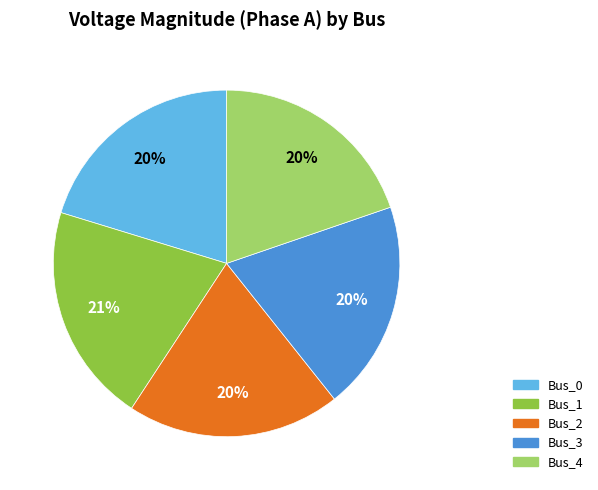

To the nearest percent, what portion does Bus_1 represent?

21%